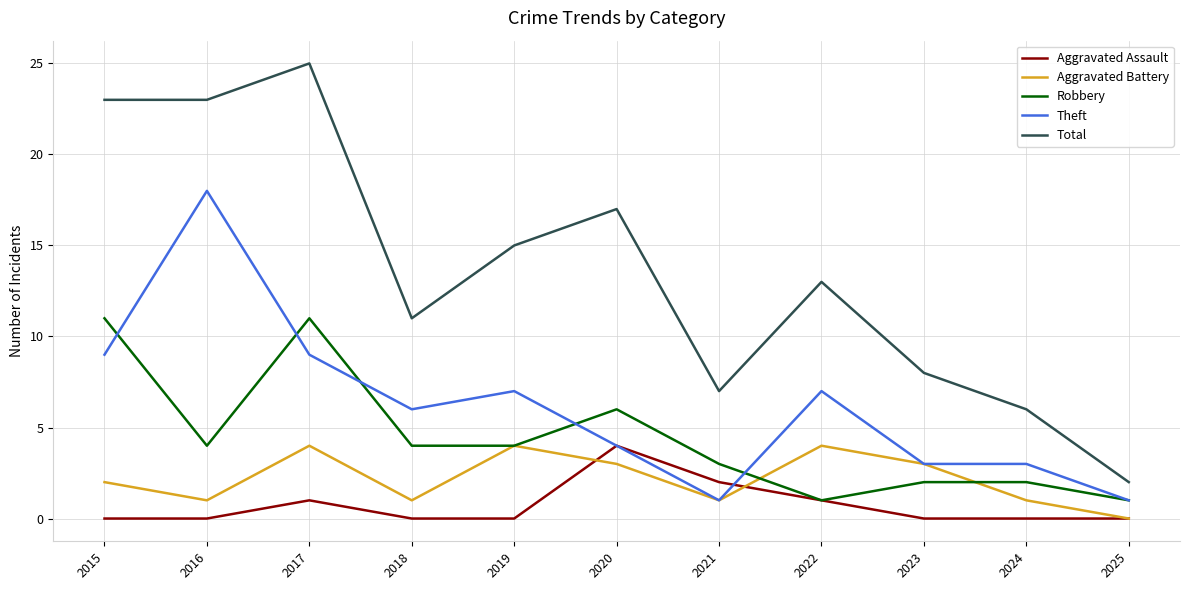

True or false: Total has more than 1 points higher than both neighbors.

True